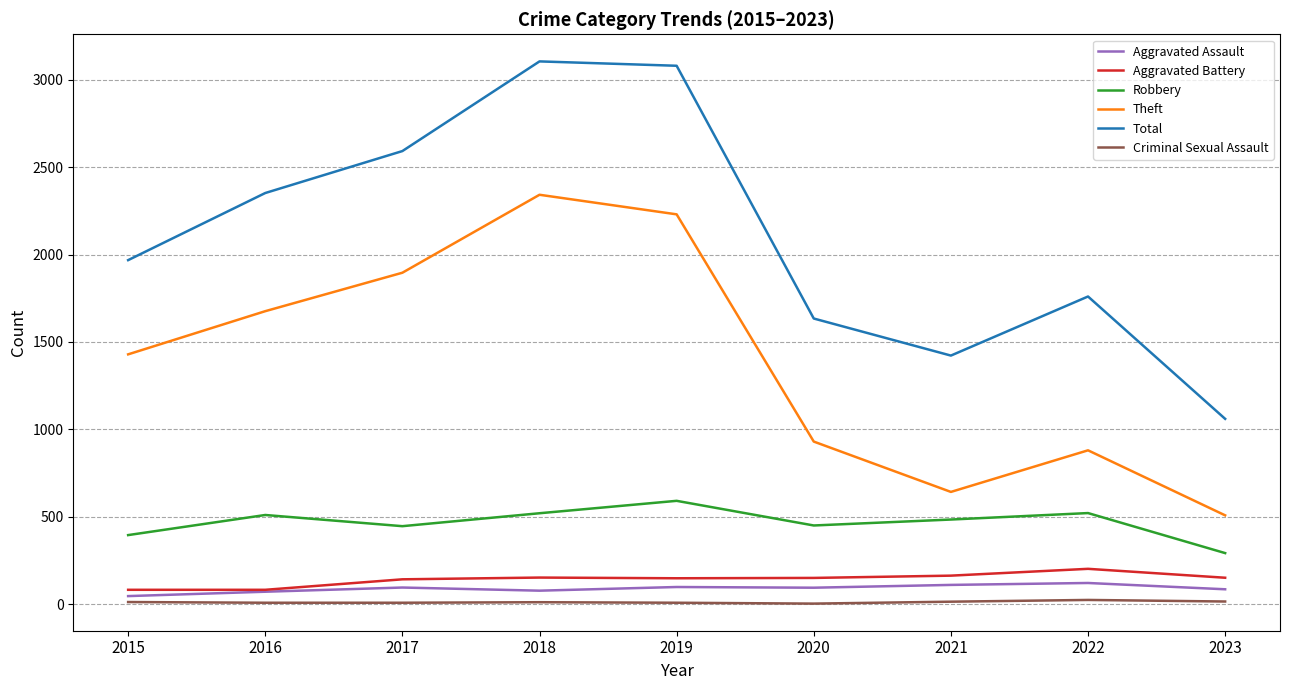

What is the highest value of the Aggravated Battery series?

202